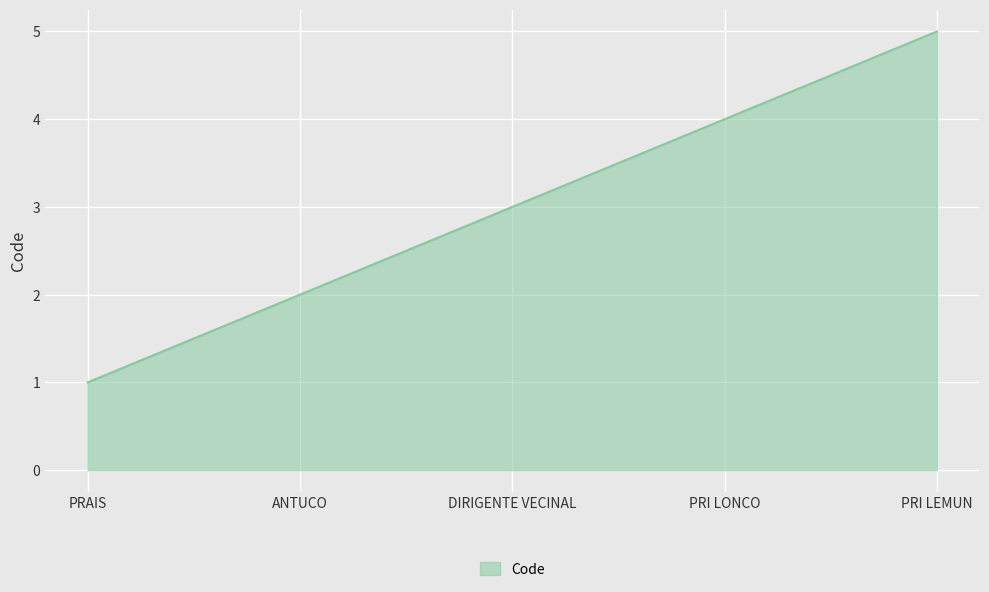

What position from the right is DIRIGENTE VECINAL?

3